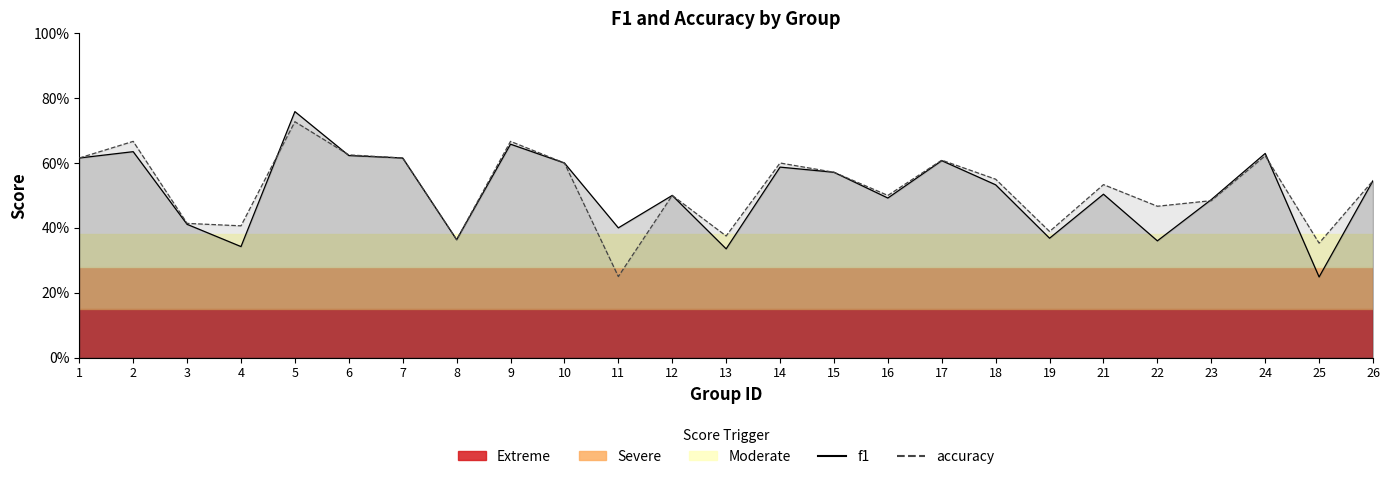

What is the sum of the accuracy values at 19 and 2?

1.1